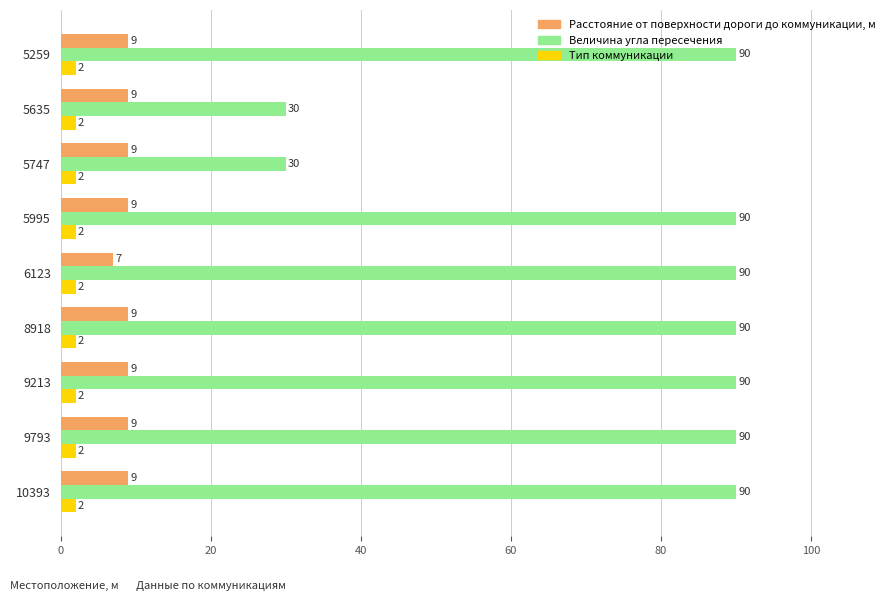

Is it true that Расстояние от поверхности дороги до коммуникации, м equals 16 at 5259?

False